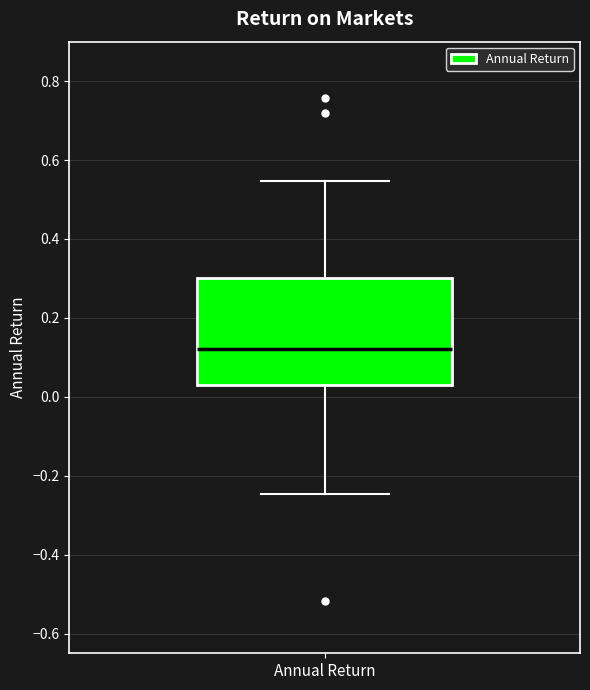

Where is the upper edge of the box for Annual Return on the y-axis? The values are not printed on the chart, so give them approximately, as read against the axis.

0.30